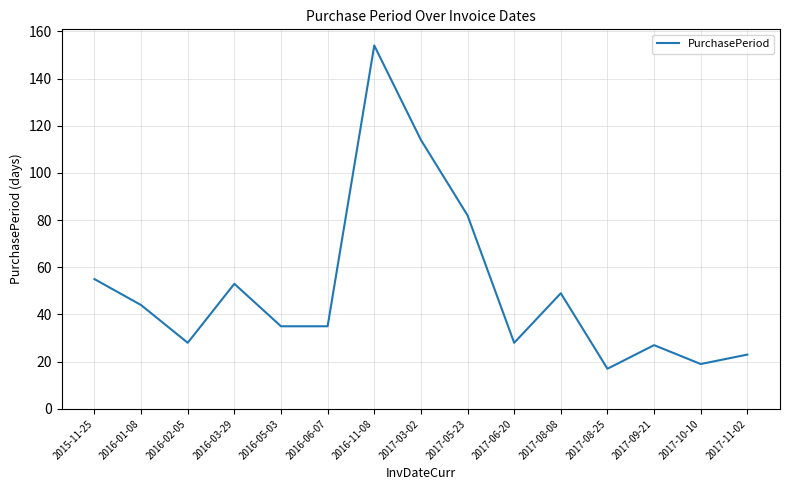

True or false: the data has more than 2 interior local peaks.

True